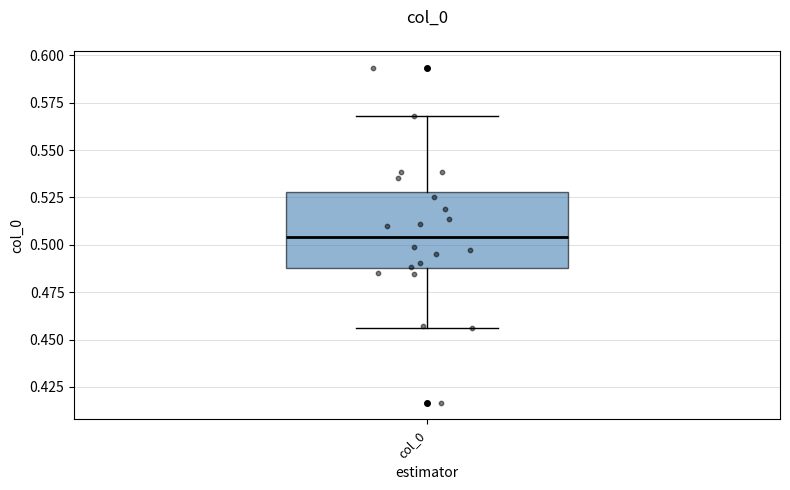

Transcribe this box plot: give where the median line is, the range the box spans, and where the two whiskers end, as read against the y-axis. The values are not printed on the chart, so give them approximately, as read against the axis.

median 0.505, box 0.490 to 0.530, whiskers 0.455 to 0.570